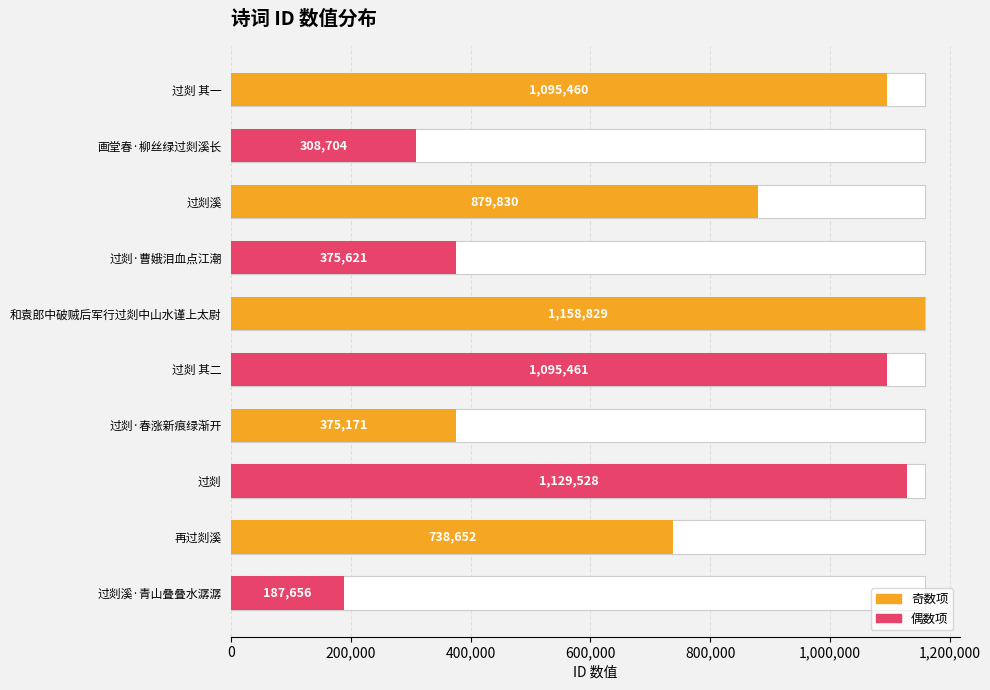

Reading left to right, transcribe all the data shown in this chart.

1095460	308704	879830	375621	1158829	1095461	375171	1129528	738652	187656